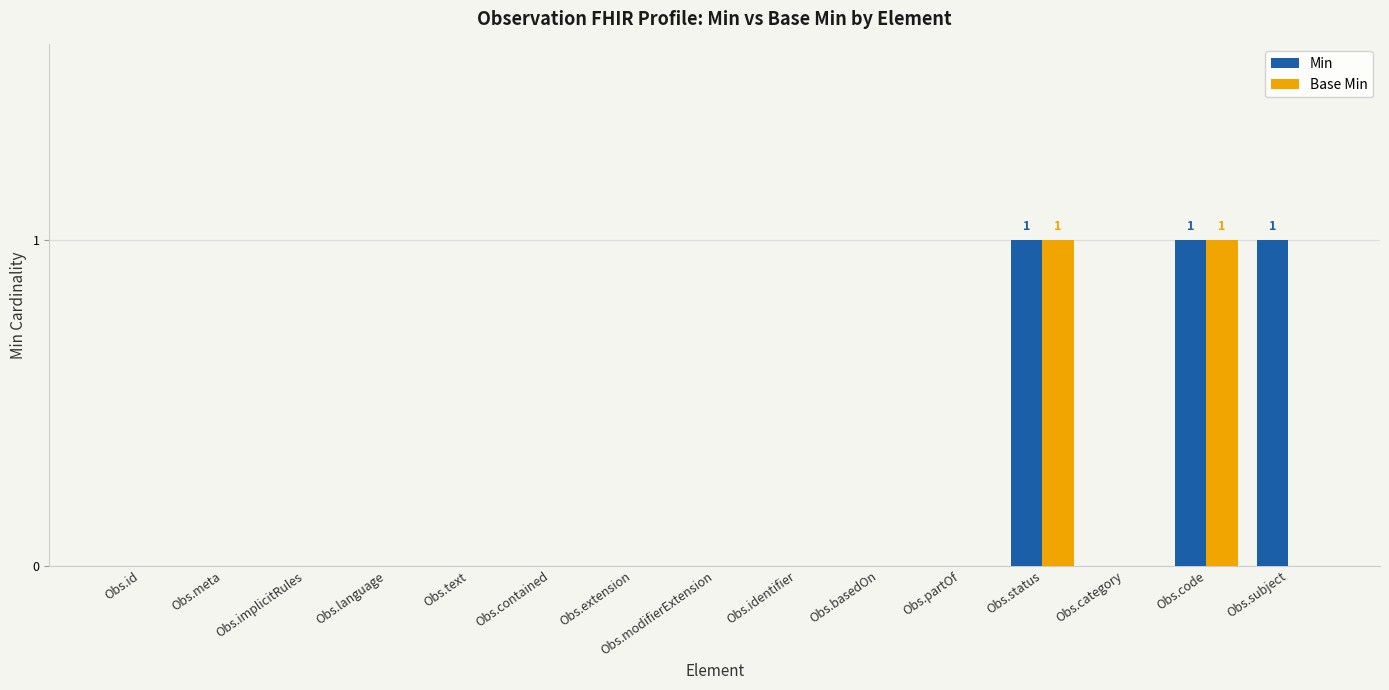

How many data points does each series have?

15